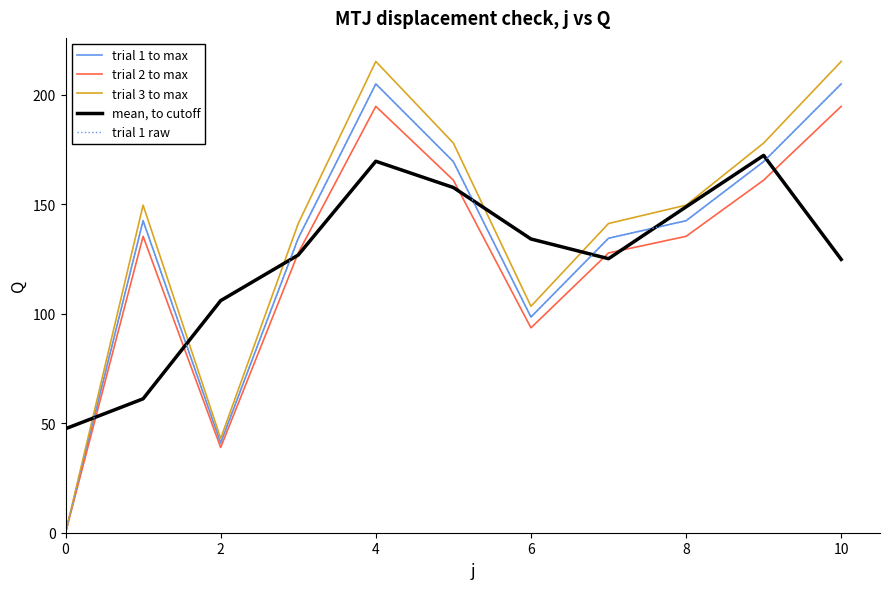

Which series has the widest spread of values?

trial 3 to max